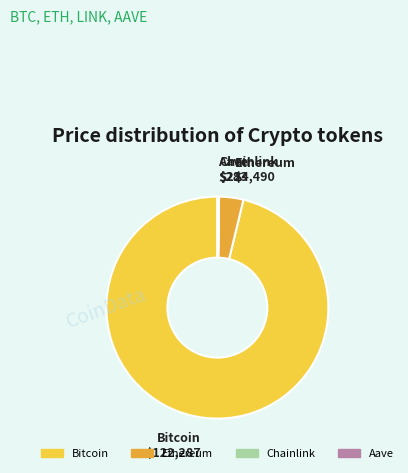

True or false: Ethereum accounts for 4% of the total.

True